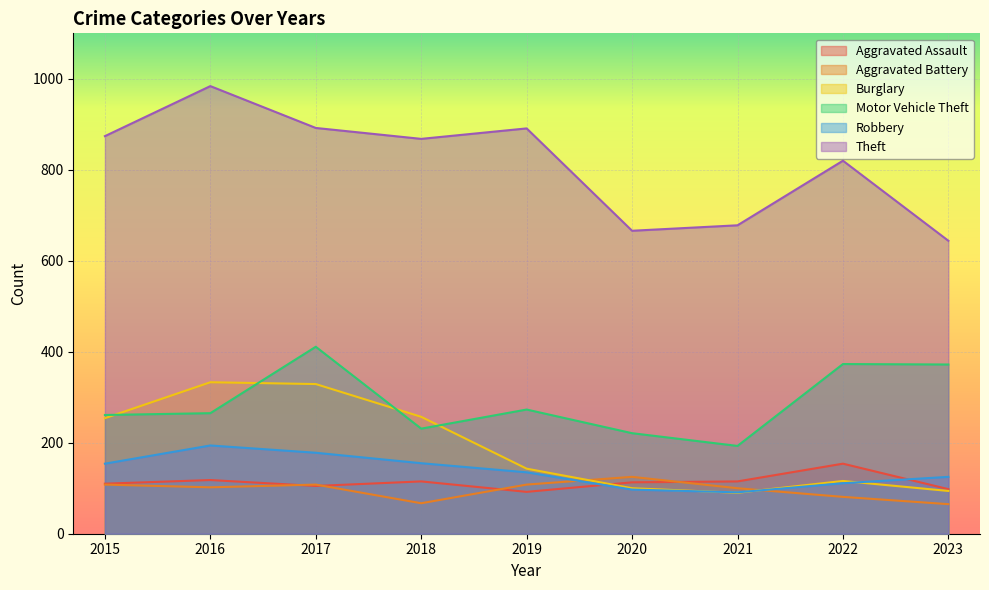

At which category does Burglary reach its first local peak?

2016